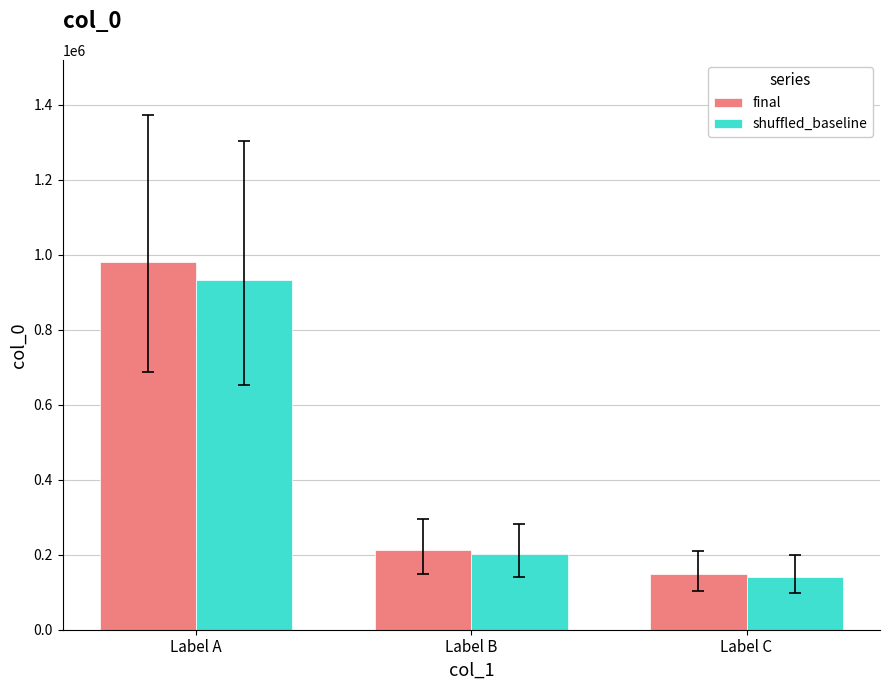

Rank the series by their average value, from highest to lowest.

final, shuffled_baseline